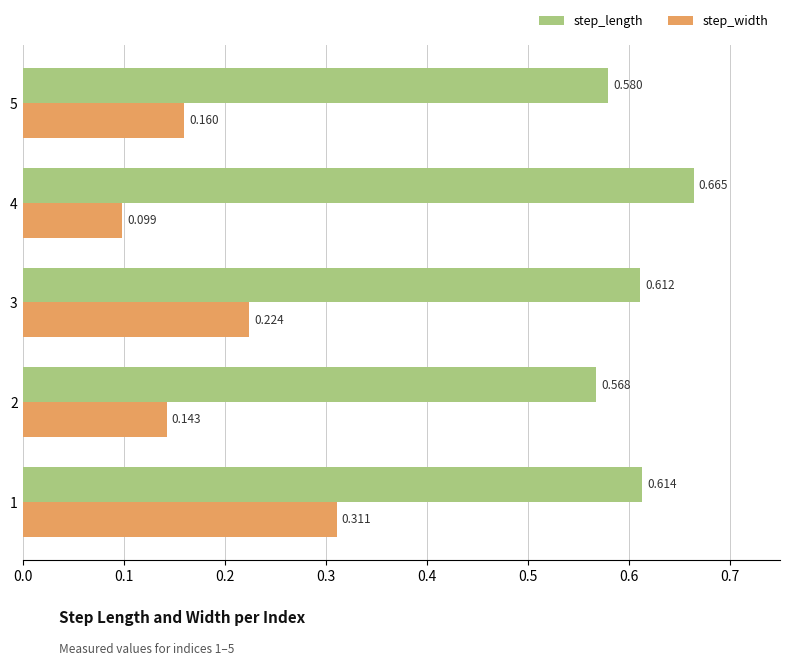

At which label is step_length closest to 0?

2